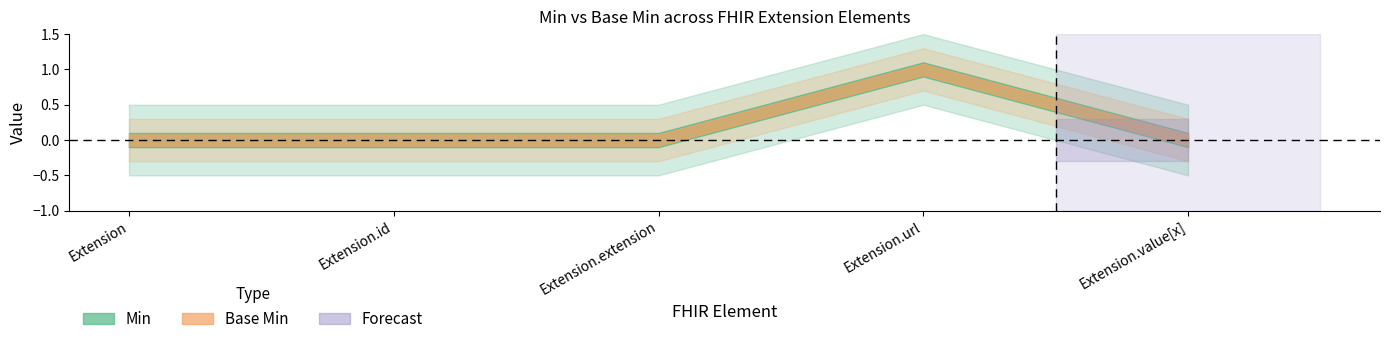

The value of Min at Extension.value[x] is 0. True or false?

True